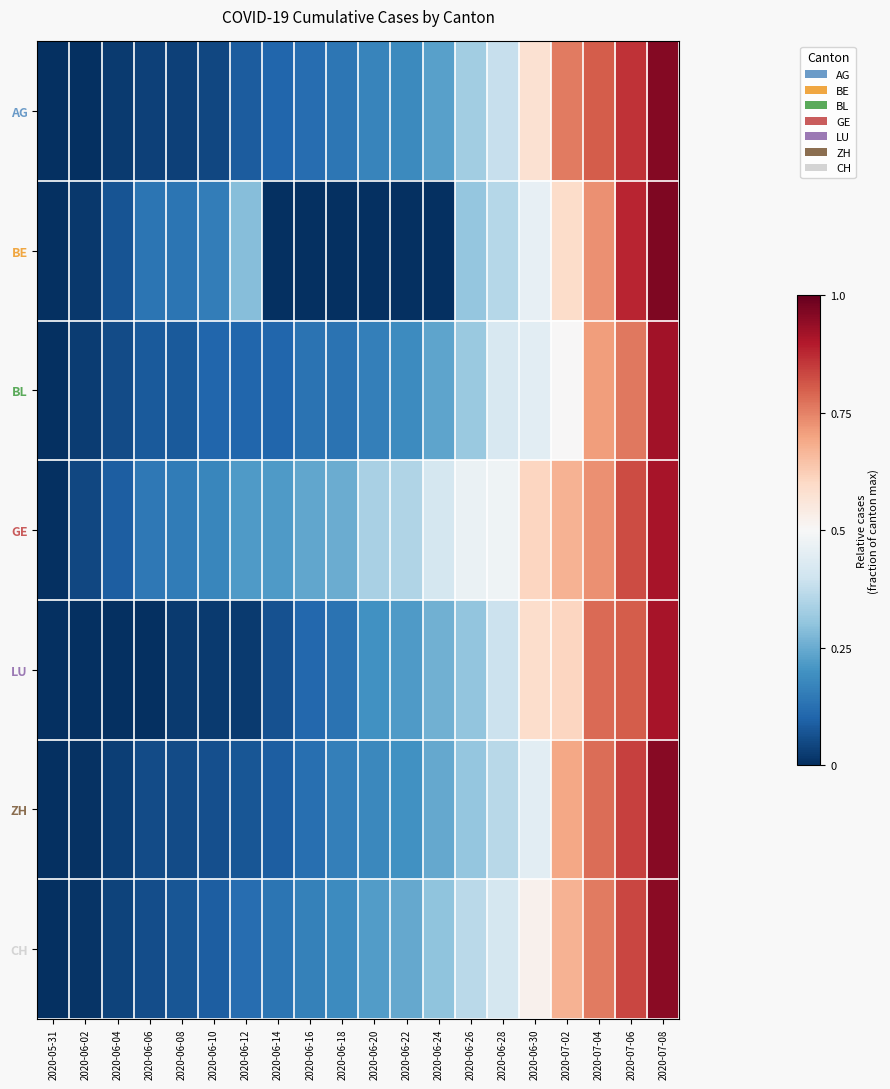

Between 2020-06-20 and 2020-07-08, which series saw the biggest shift?

BE